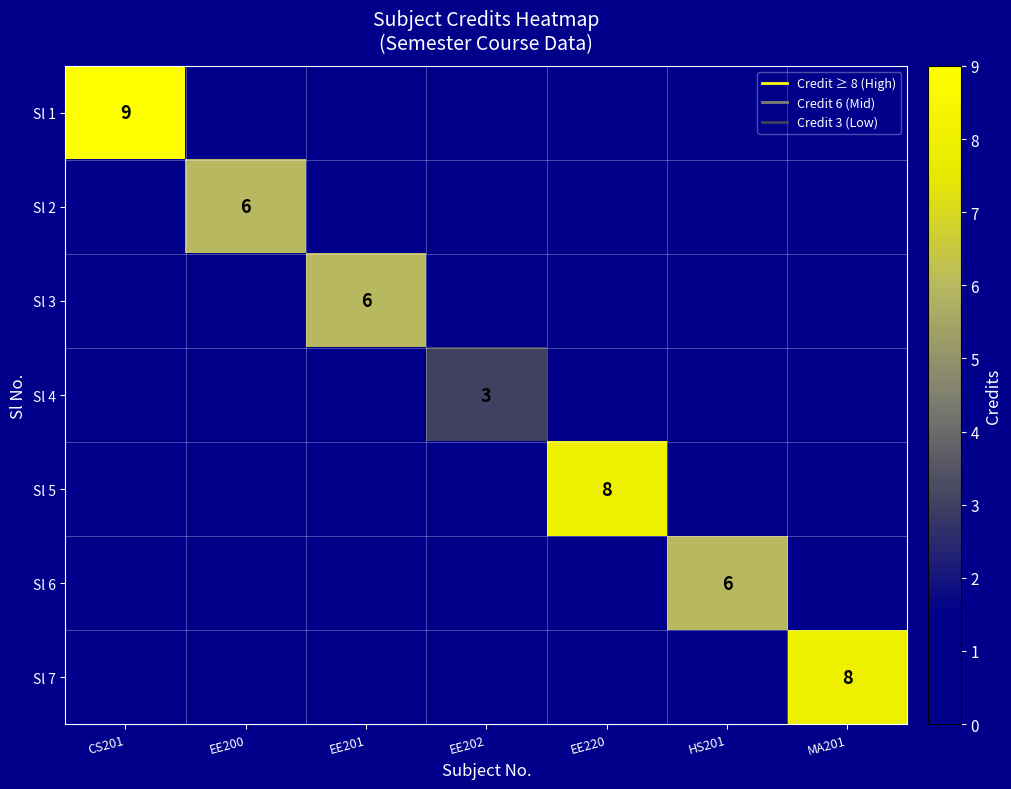

What is the average value of the Sl 3 series?

1